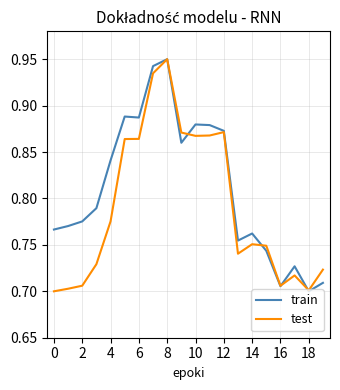

How many interior local peaks does the test series have?

4